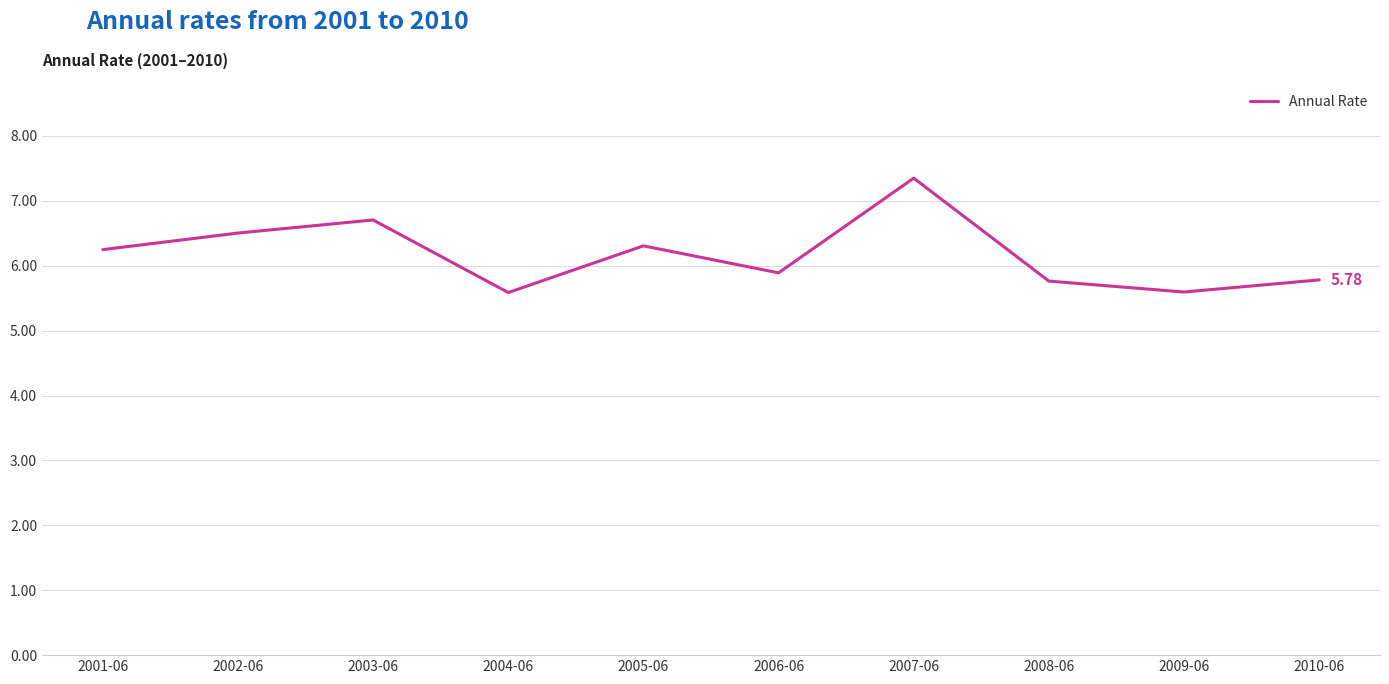

Where is the first local maximum?

2003-06